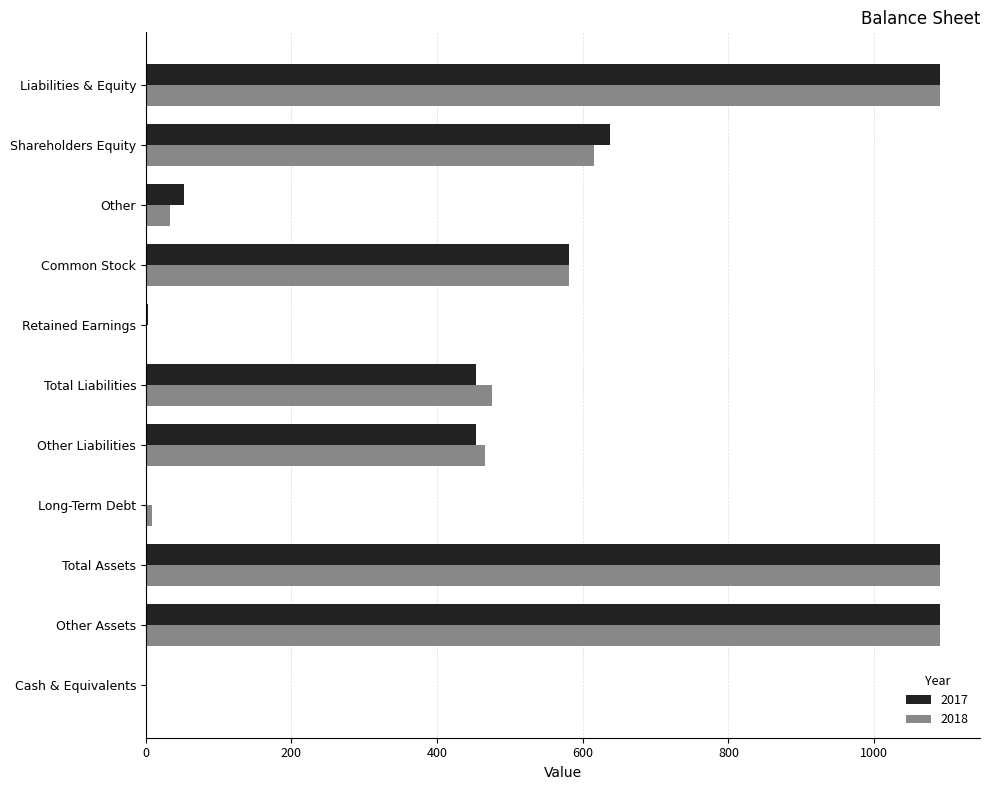

What is the total value across all series at Other?

86